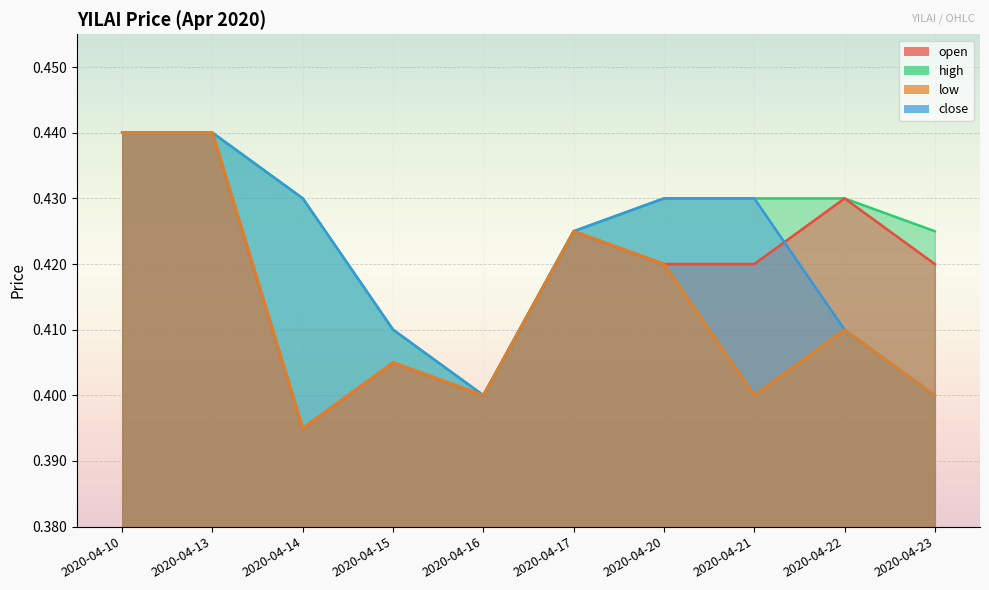

What is the value of the high point at the 10th from the left?

0.4